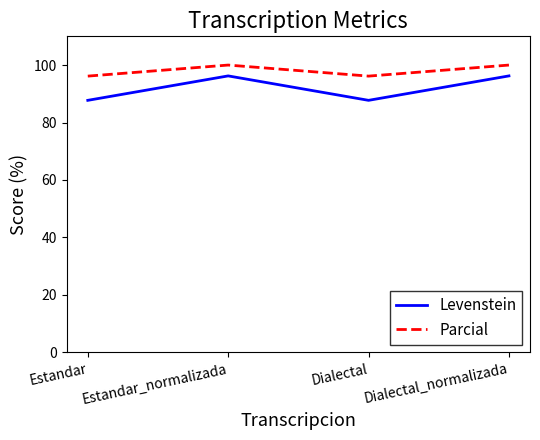

True or false: Levenstein and Parcial intersect in this chart.

False